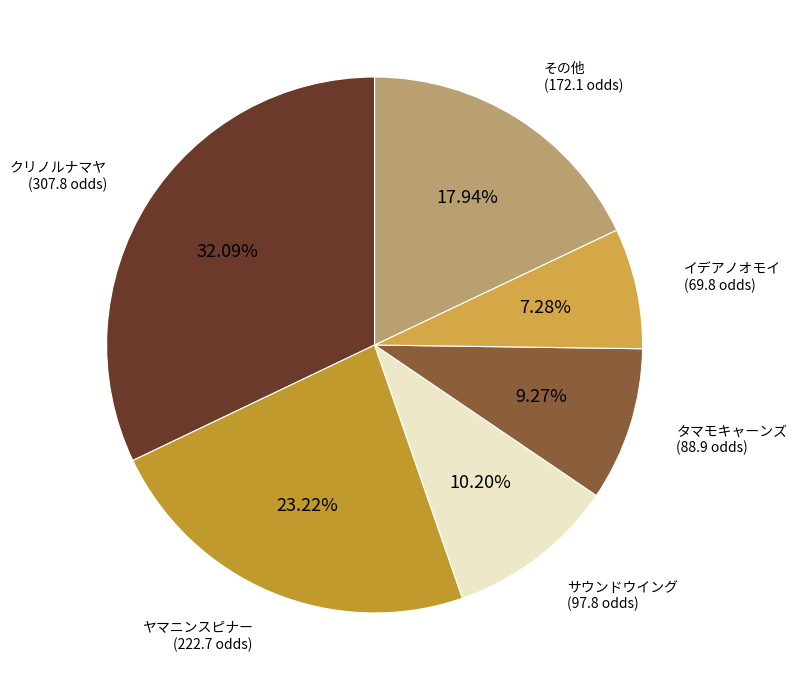

What is the ratio of the value at イデアノオモイ to the value at その他?

0.4